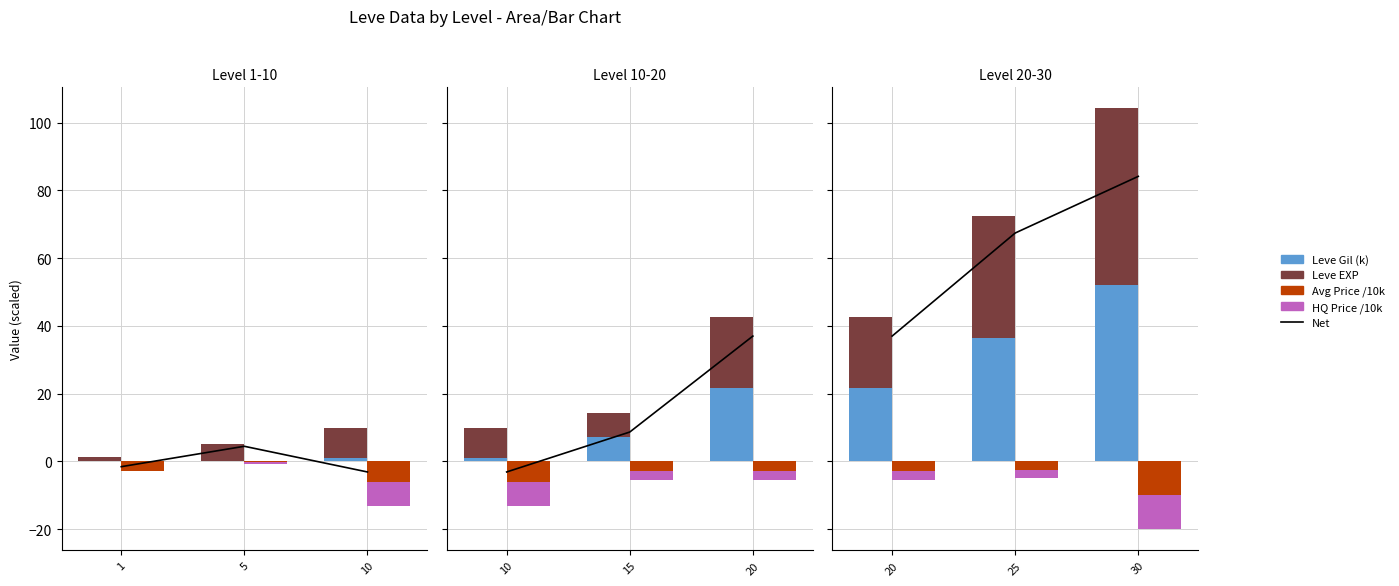

True or false: Leve Gil (k) has a value of 33.3 at 20.

False